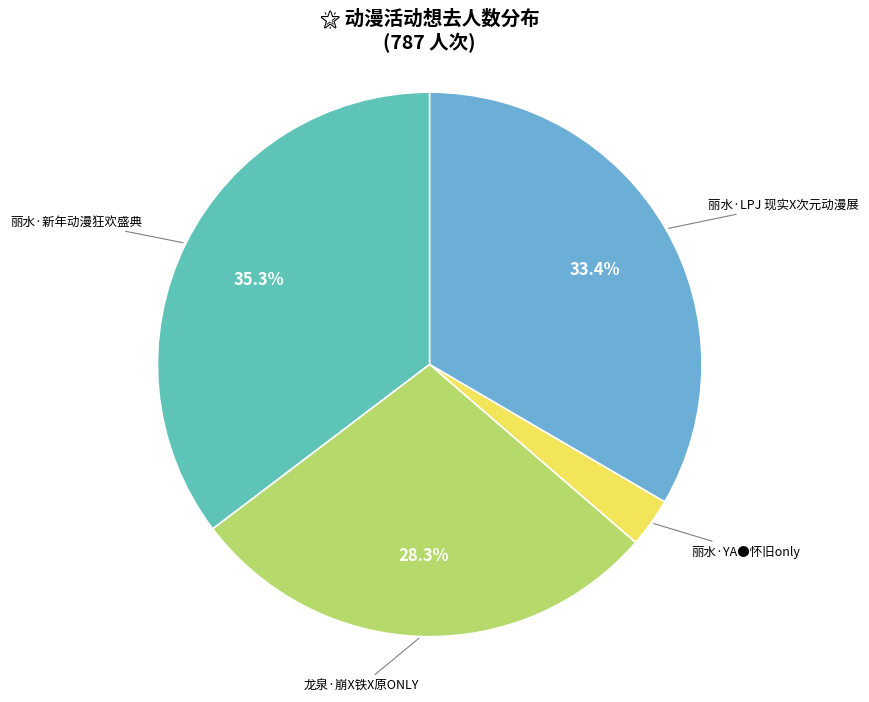

True or false: 丽水·新年动漫狂欢盛典 accounts for 35% of the total.

True